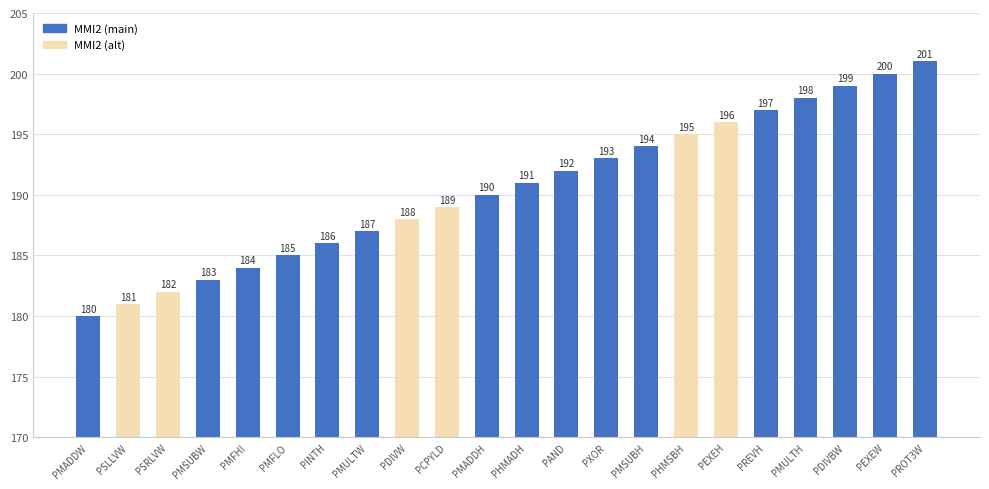

List the labels in order of value, largest first.

PROT3W, PEXEW, PDIVBW, PMULTH, PREVH, PEXEH, PHMSBH, PMSUBH, PXOR, PAND, PHMADH, PMADDH, PCPYLD, PDIVW, PMULTW, PINTH, PMFLO, PMFHI, PMSUBW, PSRLVW, PSLLVW, PMADDW